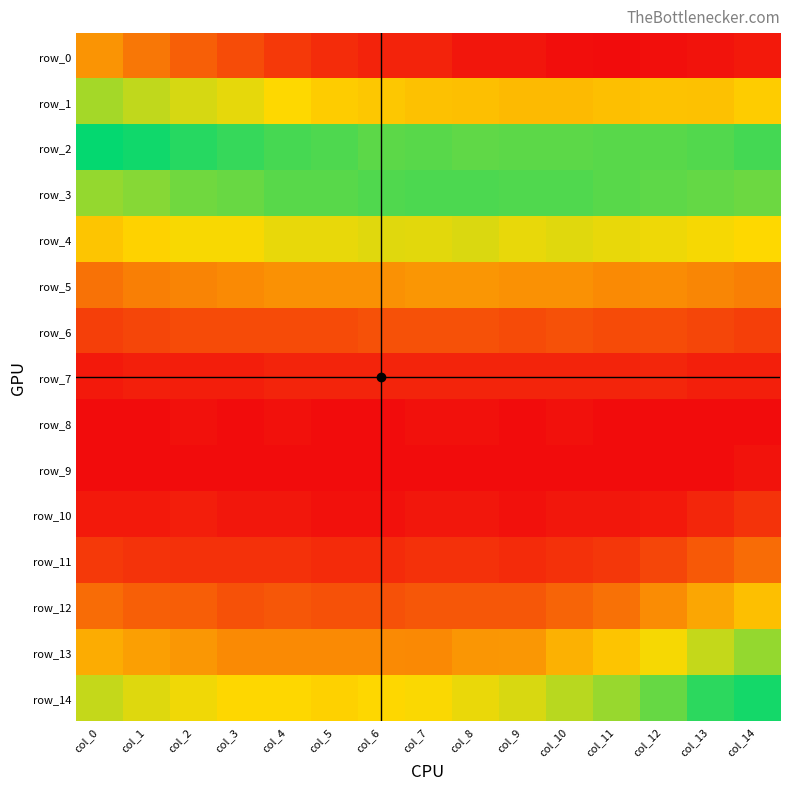

What is the difference between the highest and lowest values at col_1?

0.1